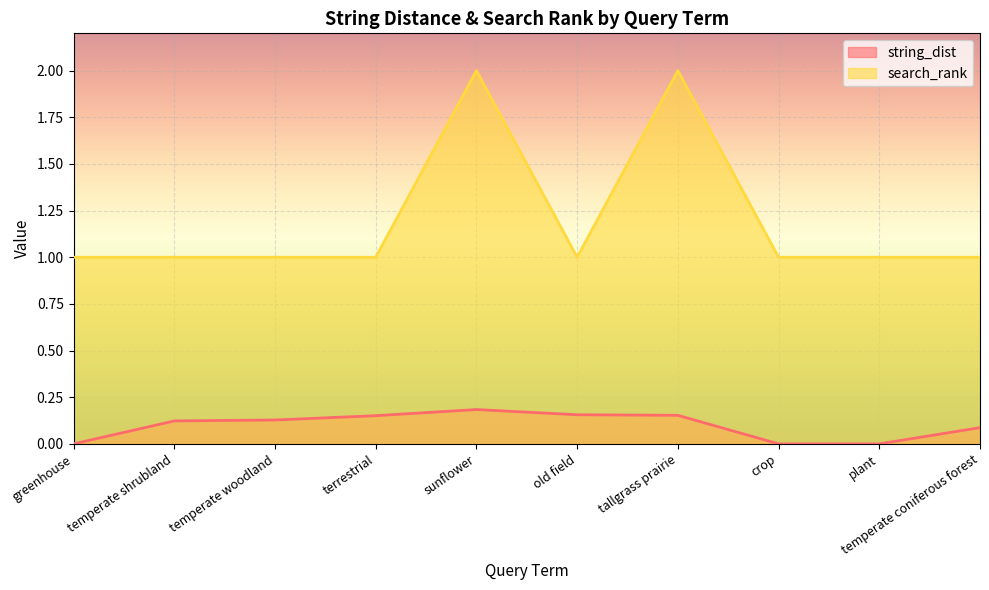

Reading right to left, list all the values displayed in this chart.

string_dist: 0.1	0.0	0.0	0.2	0.2	0.2	0.2	0.1	0.1	0.0
search_rank: 1.0	1.0	1.0	2.0	1.0	2.0	1.0	1.0	1.0	1.0